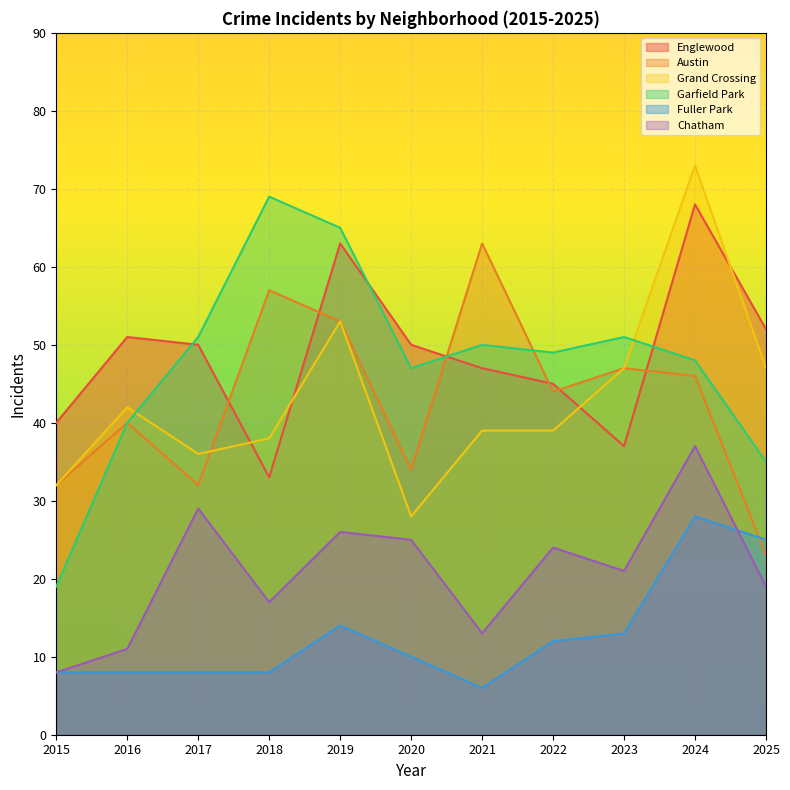

List the labels in order of Chatham value, largest first.

2024, 2017, 2019, 2020, 2022, 2023, 2025, 2018, 2021, 2016, 2015